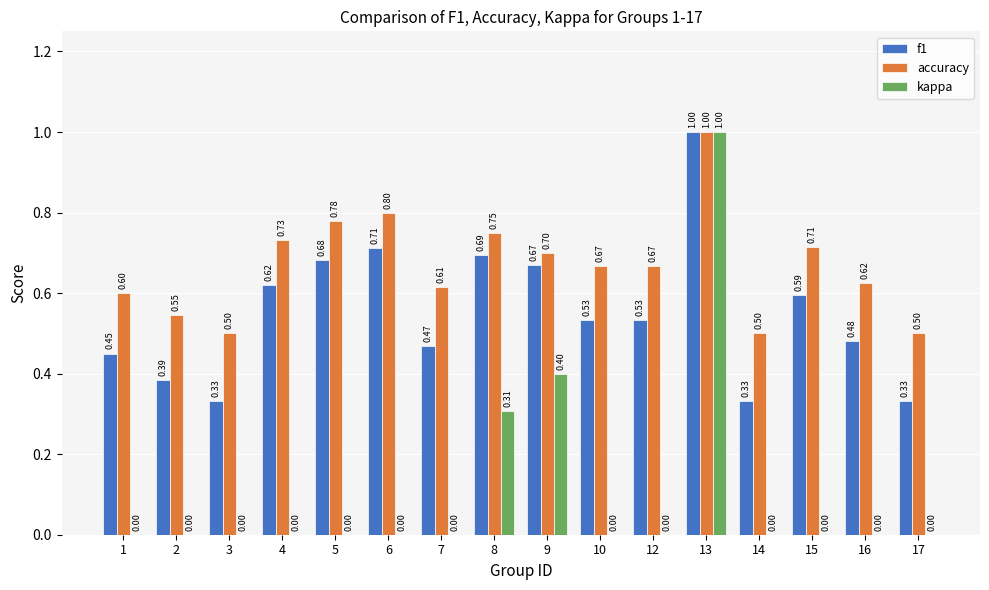

What is the sum of all accuracy values?

10.7